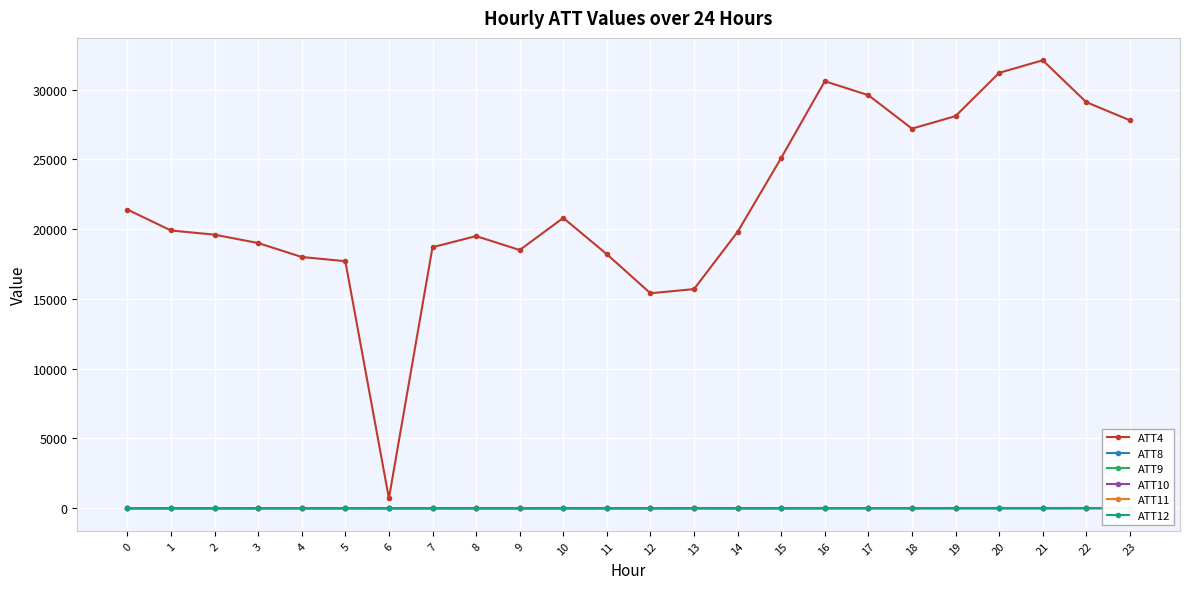

How many data points does each series have?

24